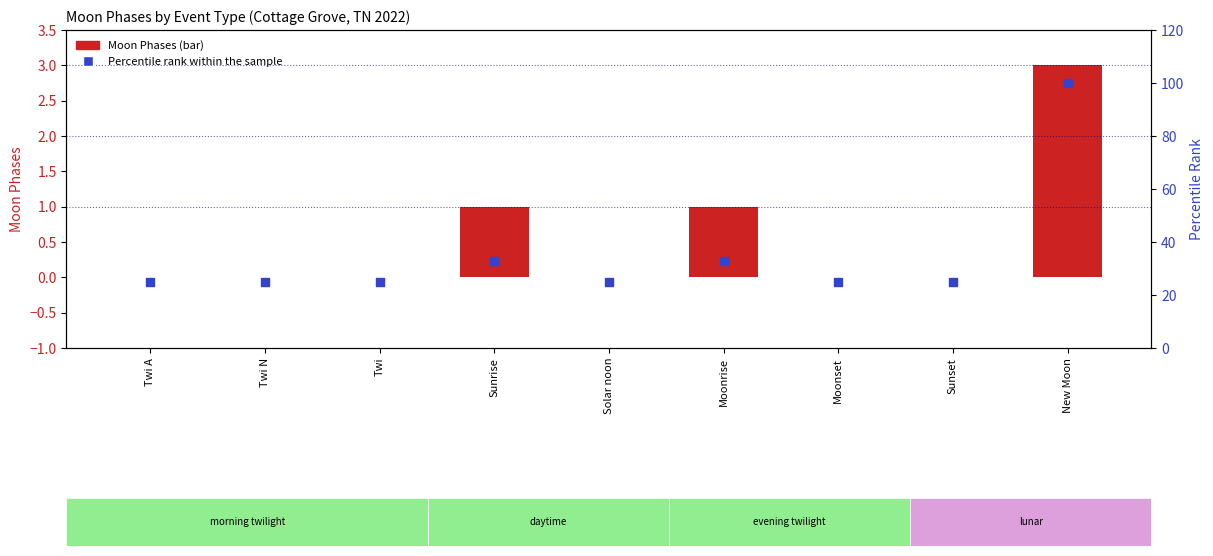

At which category is the sum across all series the highest?

New Moon